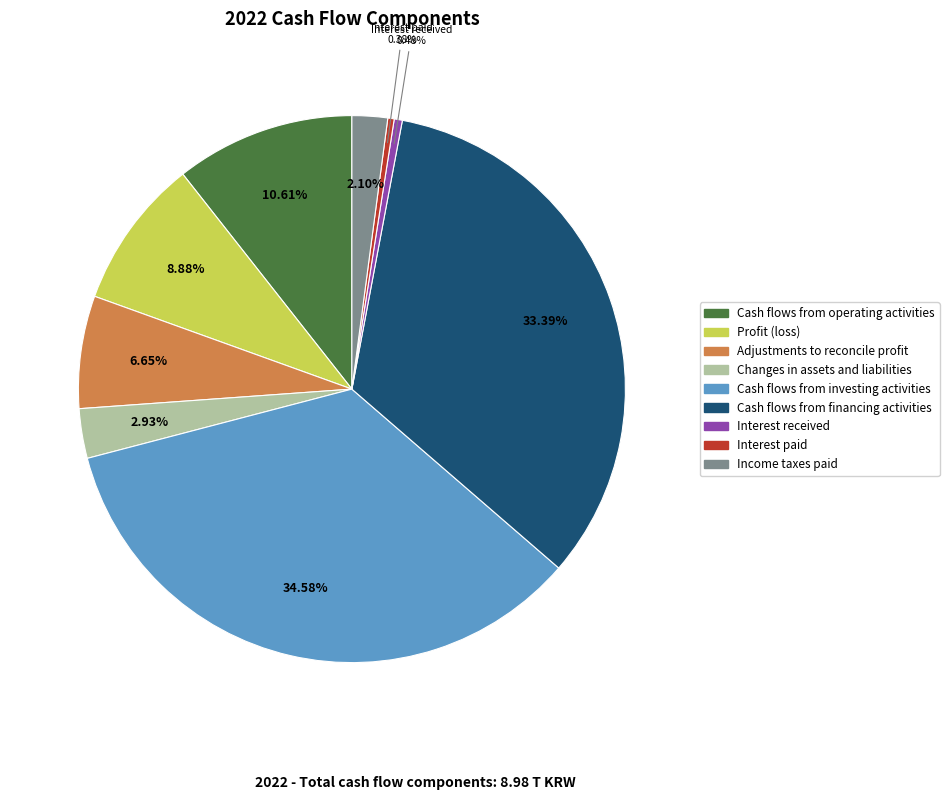

Does Cash flows from financing activities account for over 50% of the chart?

No